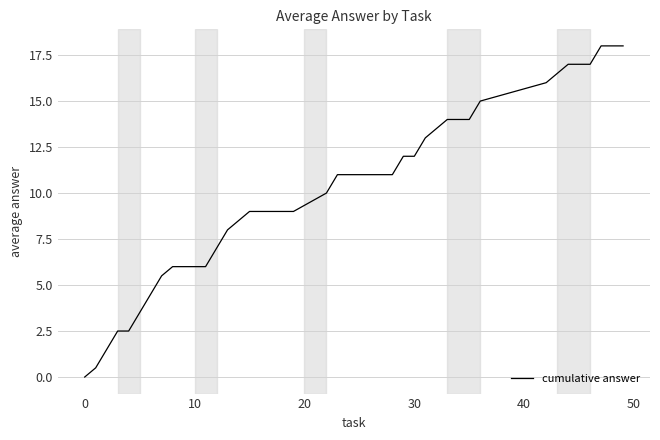

What is the maximum value shown in the chart?

18.0